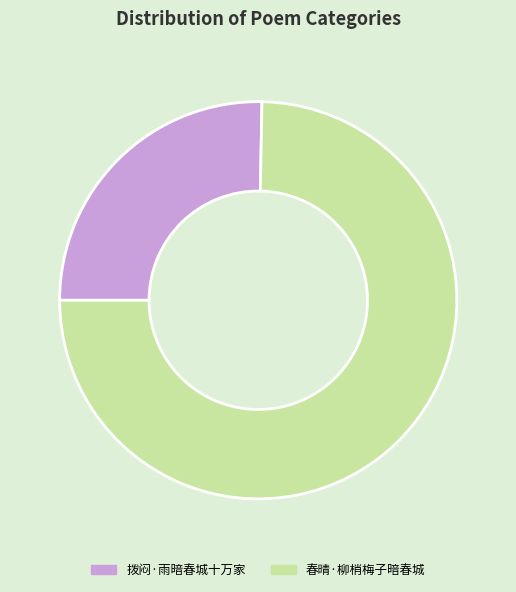

How many slices are in this pie chart?

2